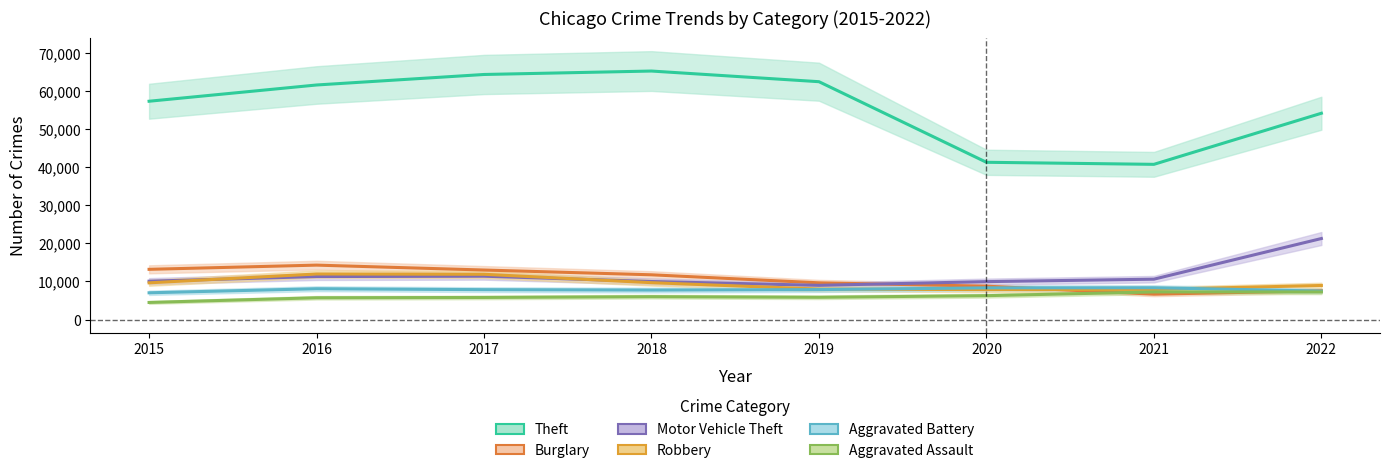

What is the value of the Aggravated Assault point at the 2nd from the left?

5712